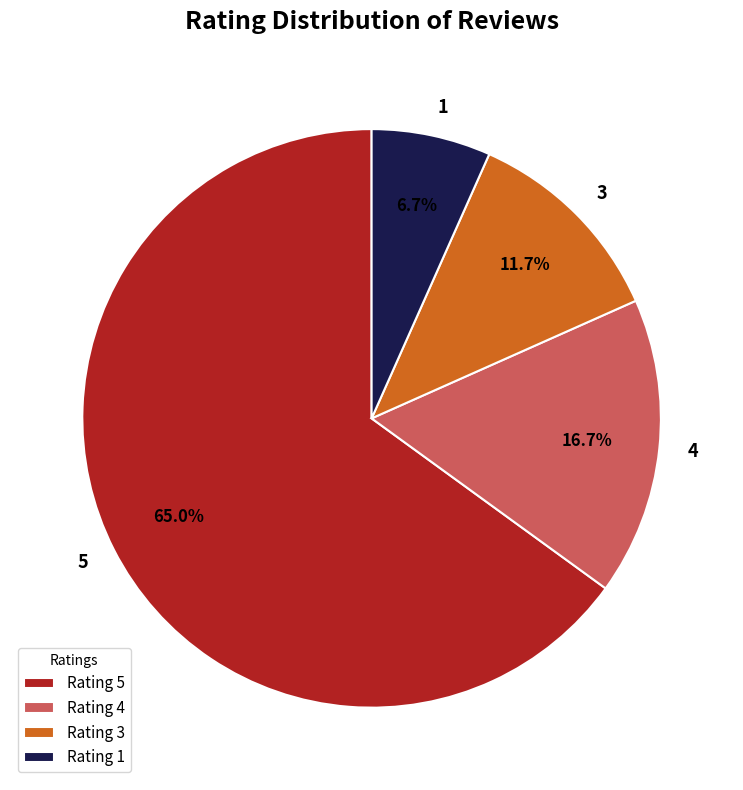

How many segments does this pie chart have?

4